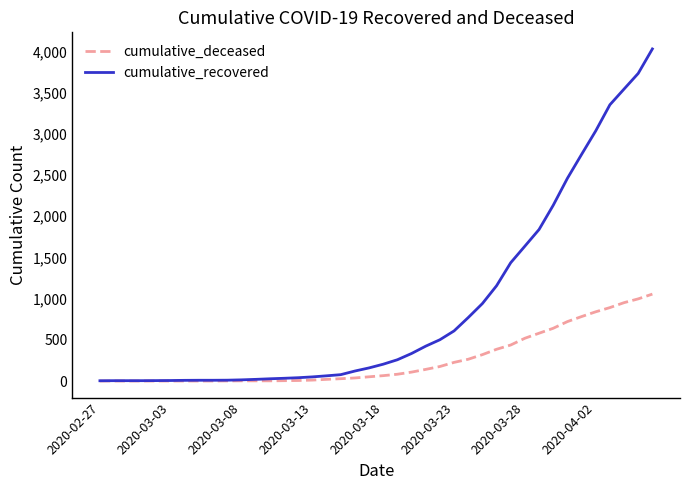

What is the difference between the maximum and minimum values in the cumulative_deceased series?

1055